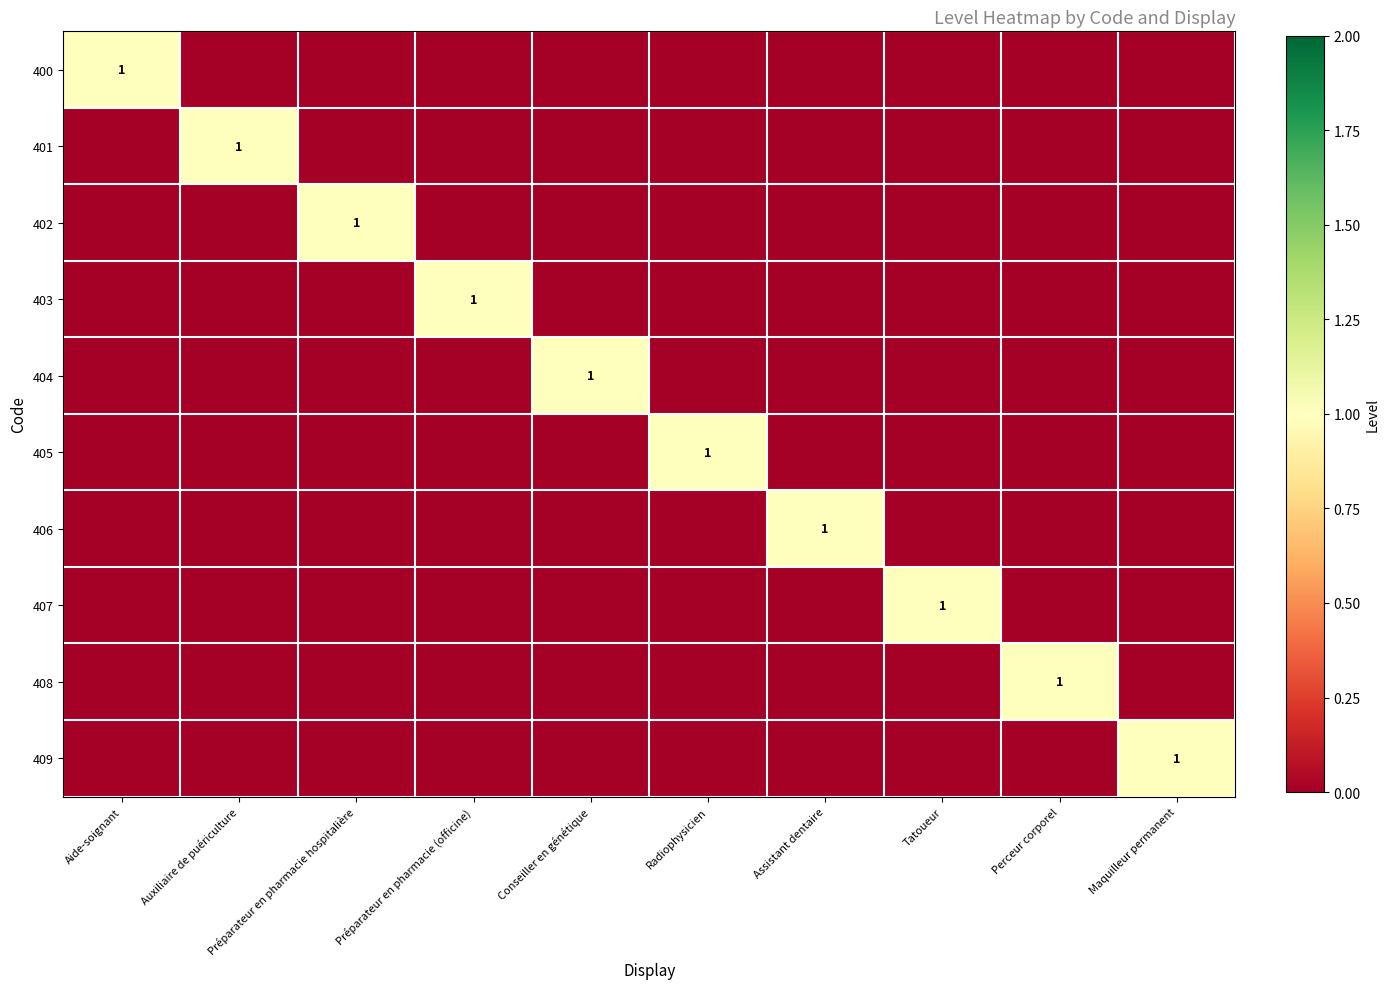

The 401 series shows 1 at Auxiliaire de puériculture. True or false?

True